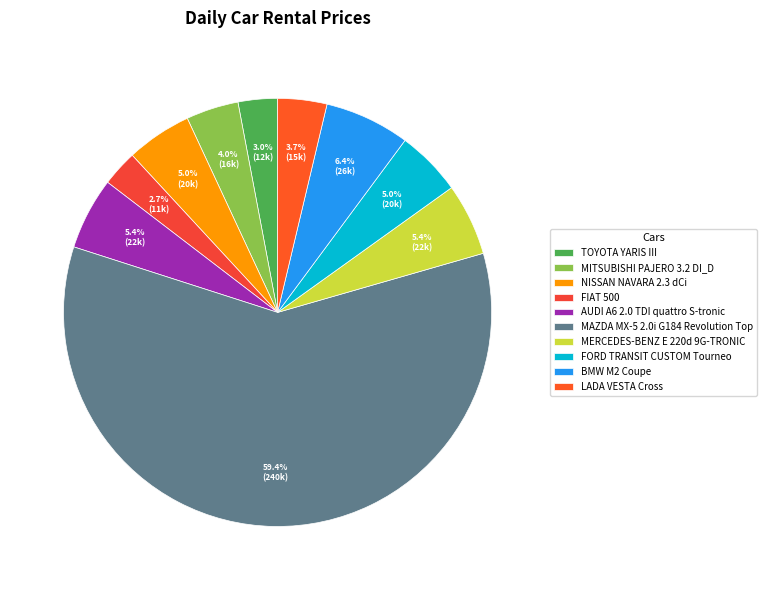

How many segments does this pie chart have?

10